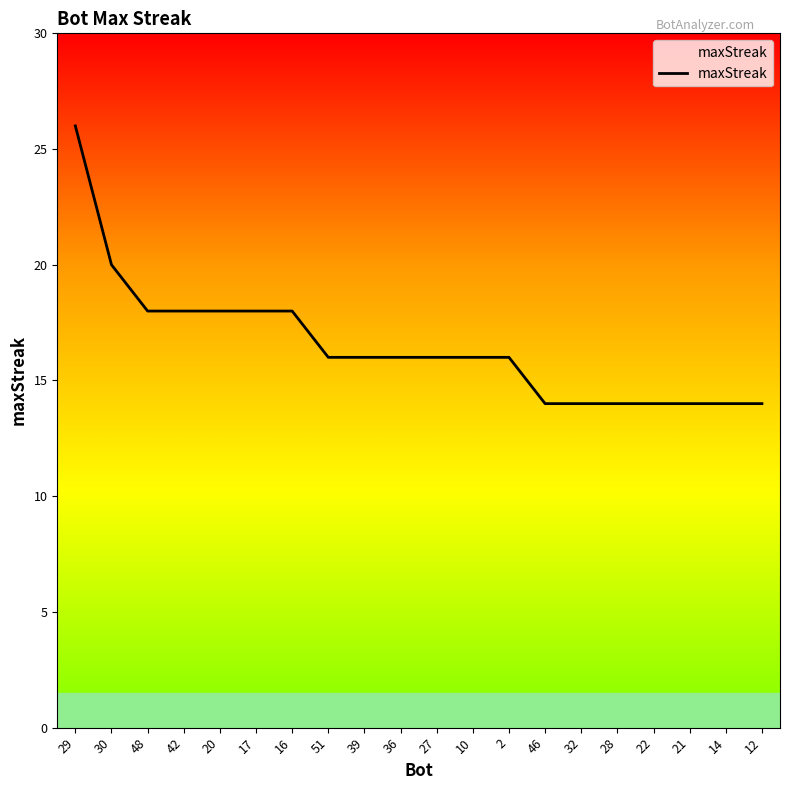

True or false: the data shows 16 at 51.

True